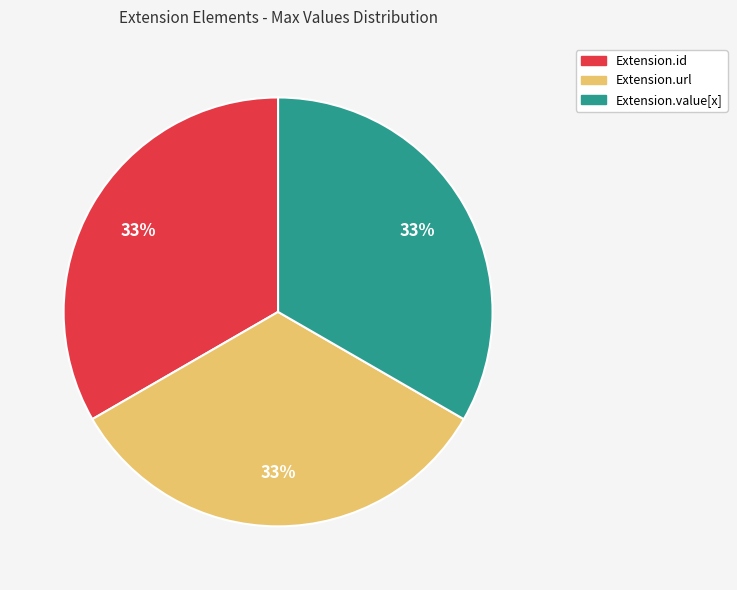

Is there a majority slice in this chart?

No